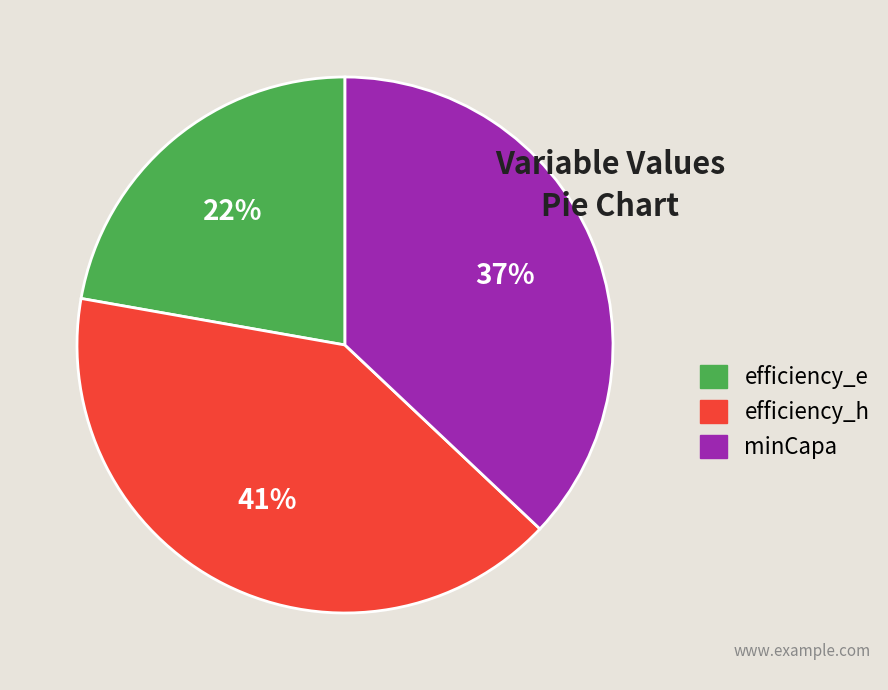

Combined, do efficiency_e and efficiency_h account for over 50%?

Yes